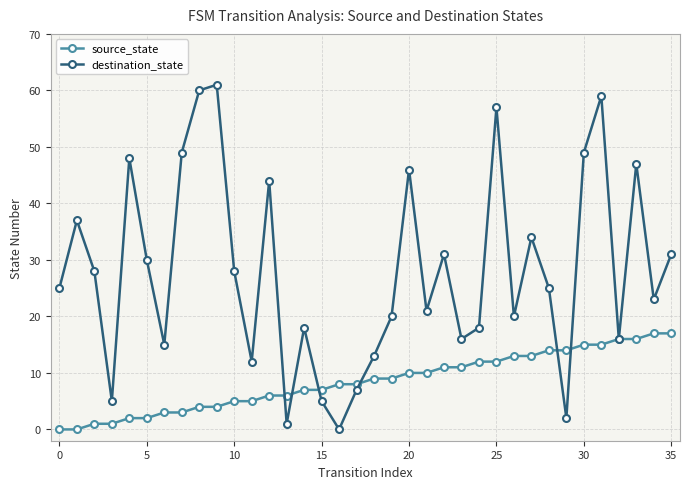

What is the sum of all destination_state values?

1001